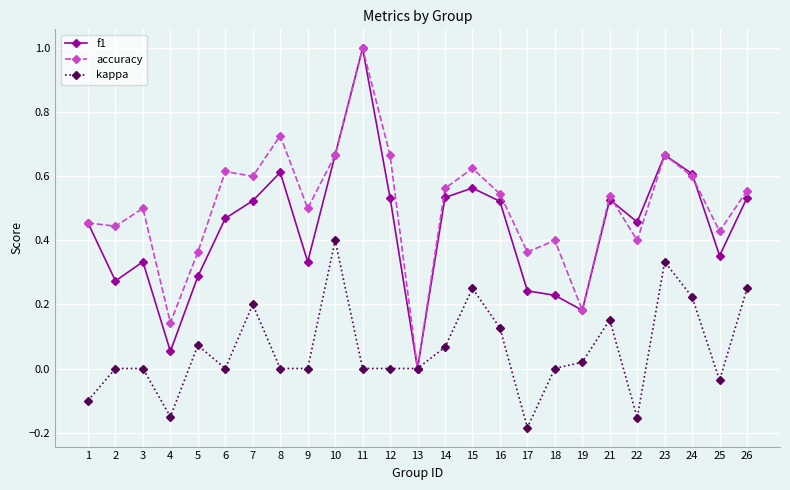

Where is the first local minimum for kappa?

4